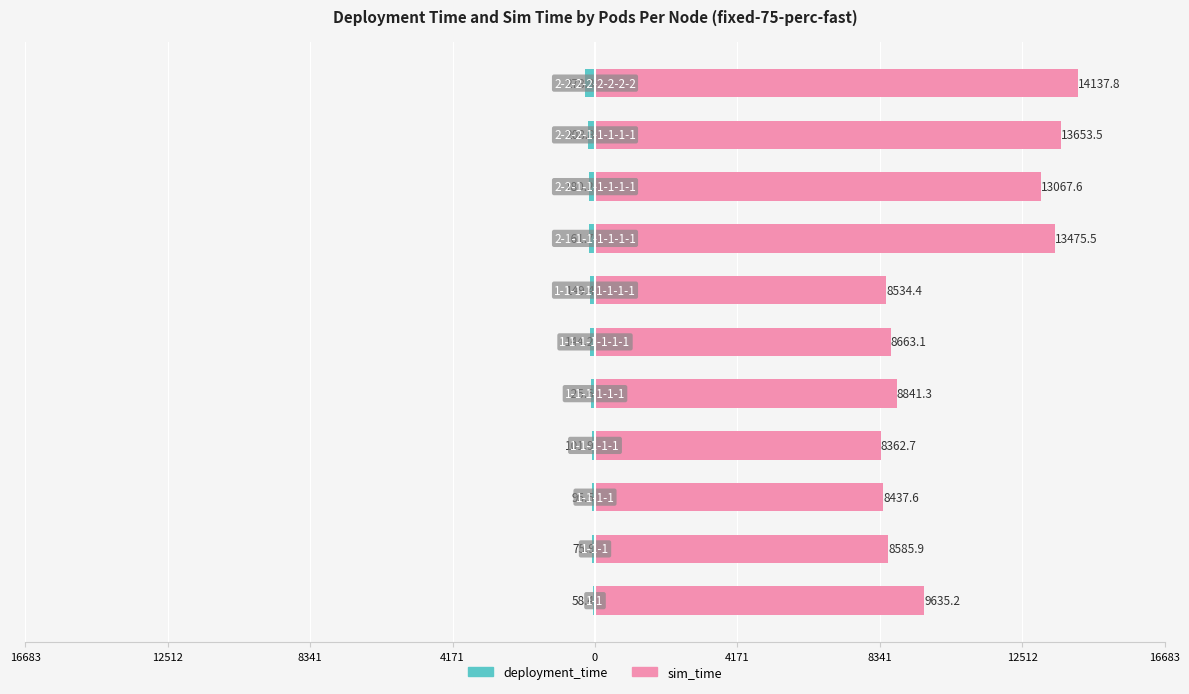

Does the chart contain stacked bars?

No